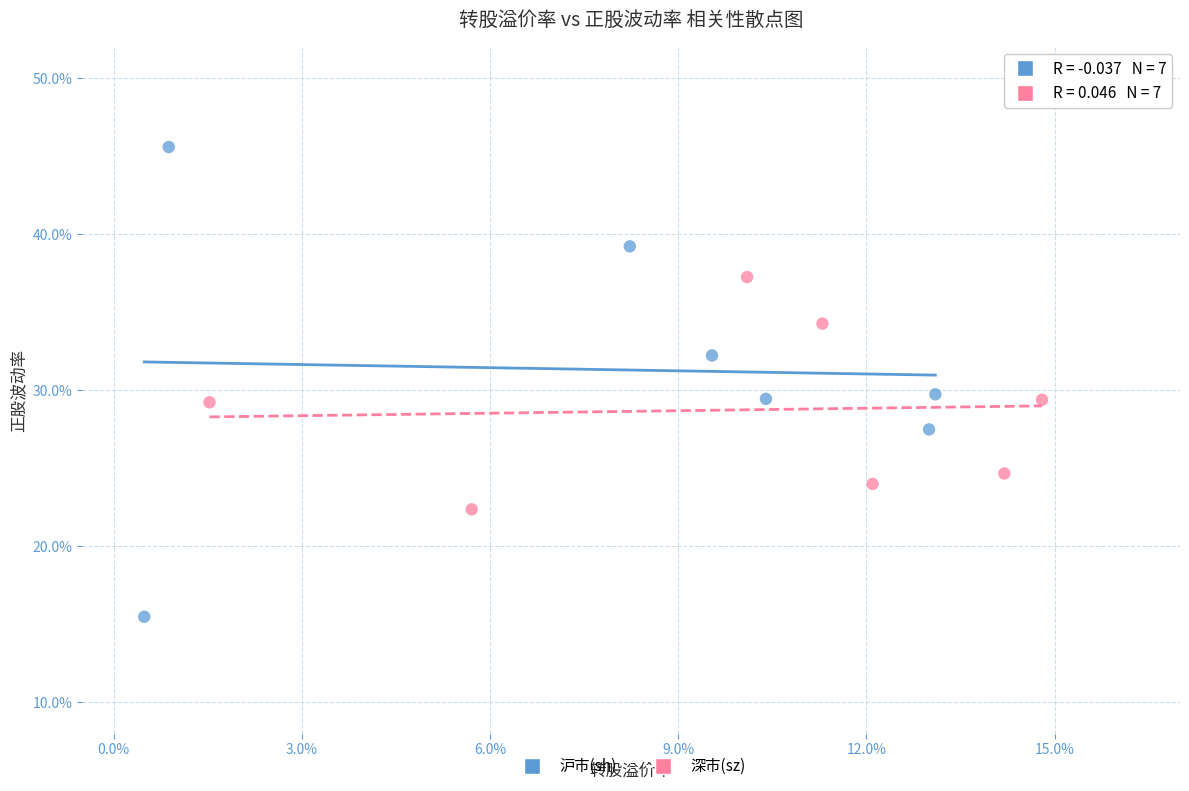

Which series contains the highest Y value?

沪市(sh)